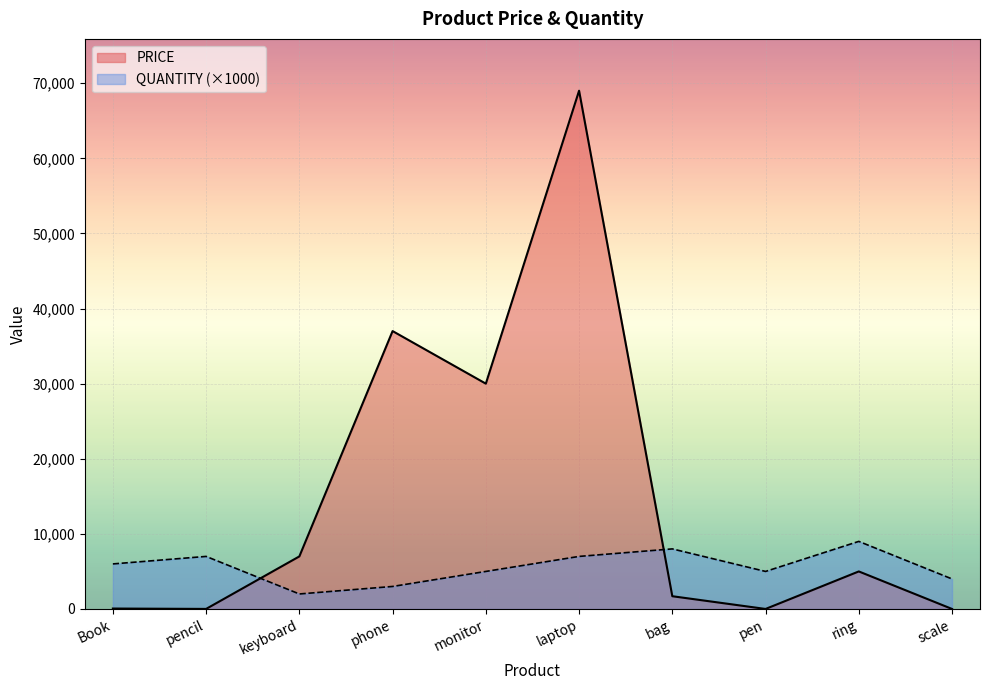

Does the chart display data point markers on the line(s)?

No